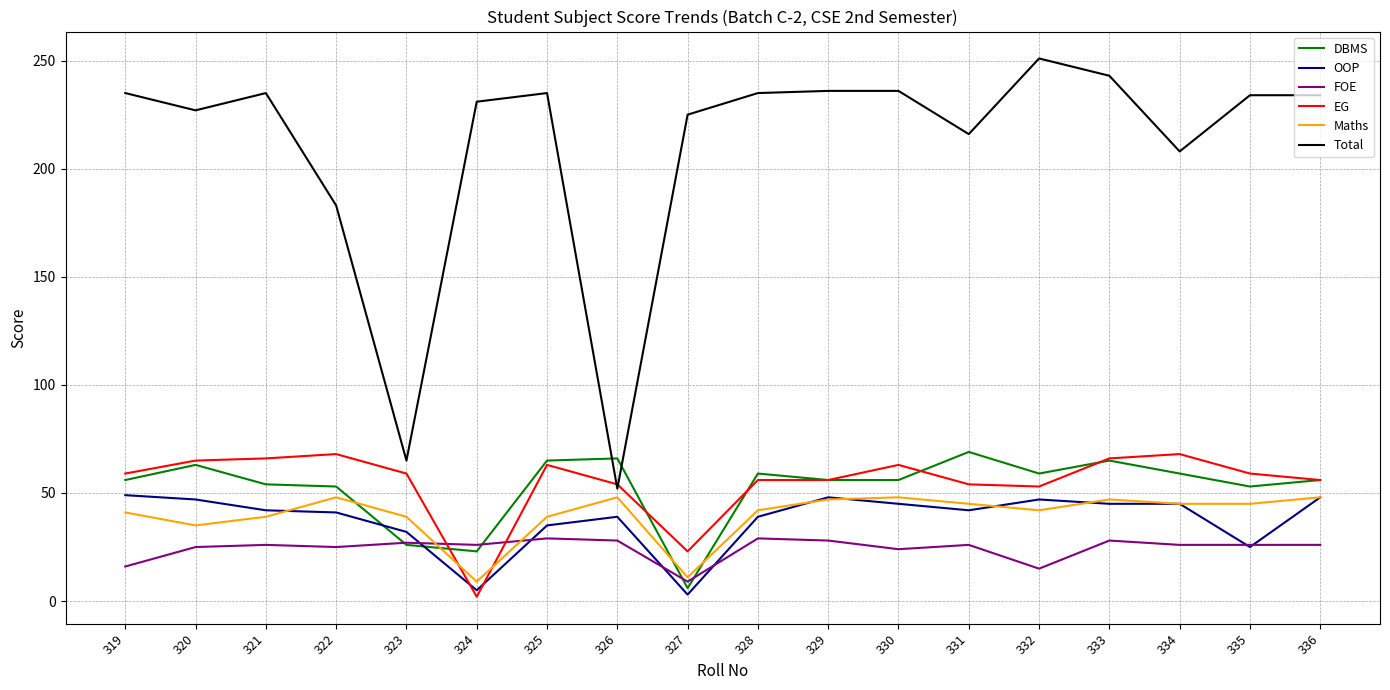

At how many categories does at least one series exceed 53?

18